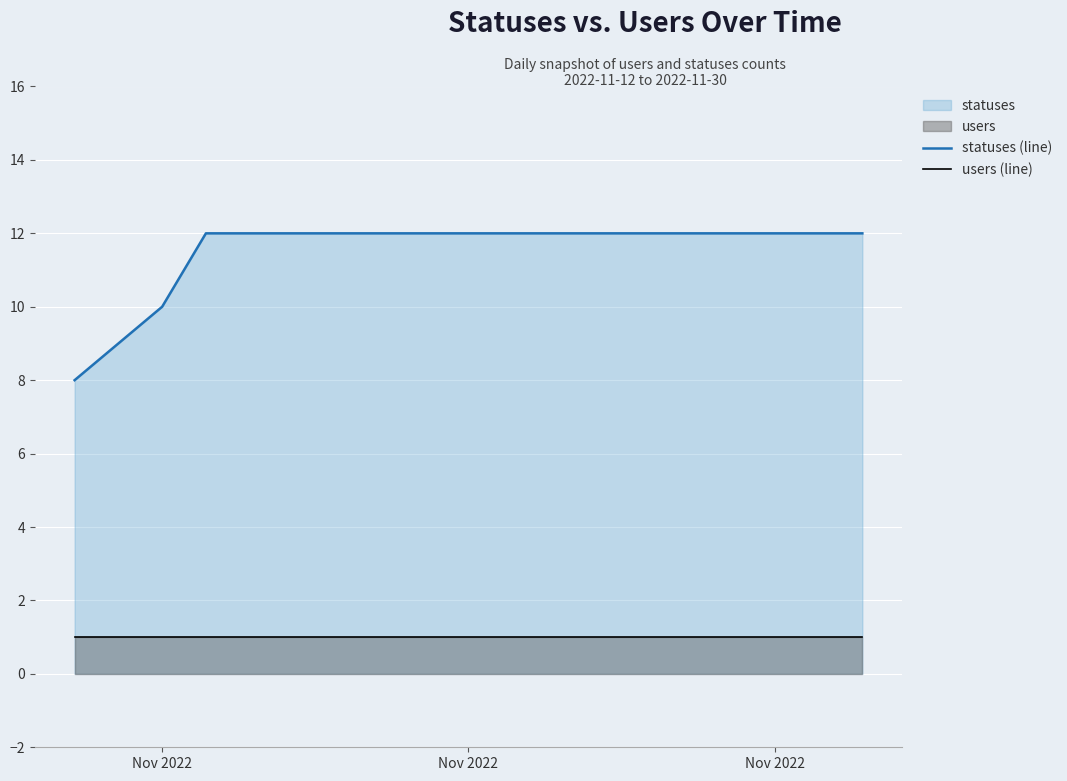

Which series has the largest total across all categories?

statuses (line)